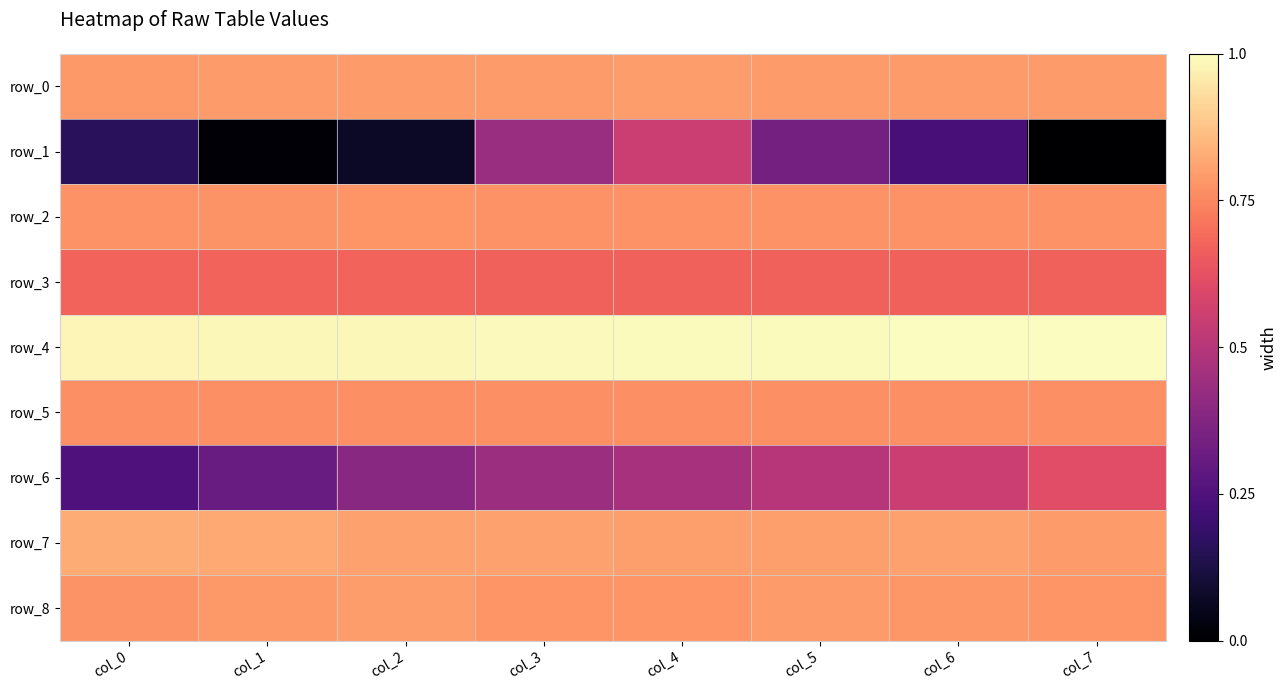

At how many categories does at least one series exceed 0?

8